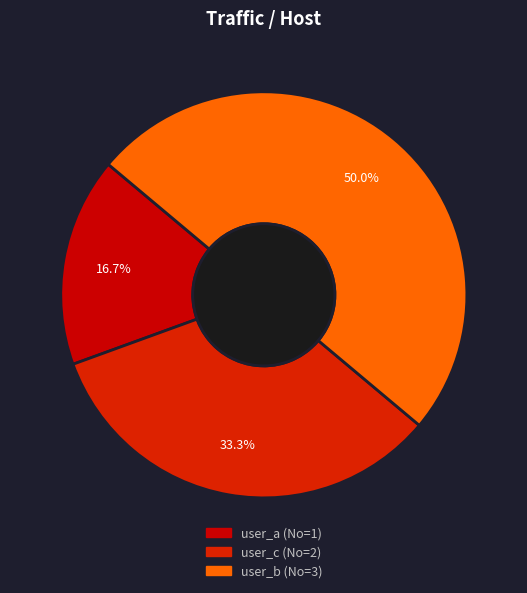

To the nearest percent, what portion does user_c represent?

33%